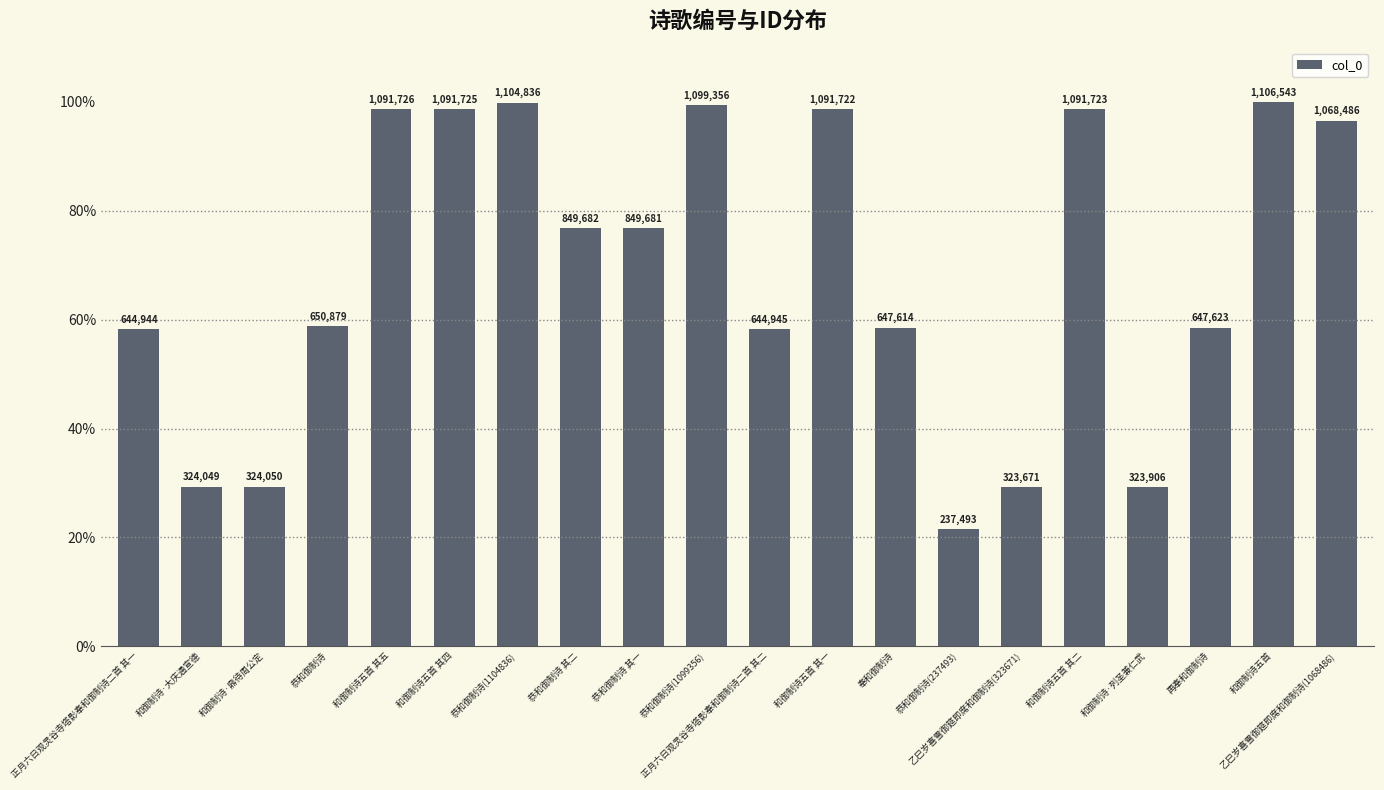

How many bars are there in total?

20